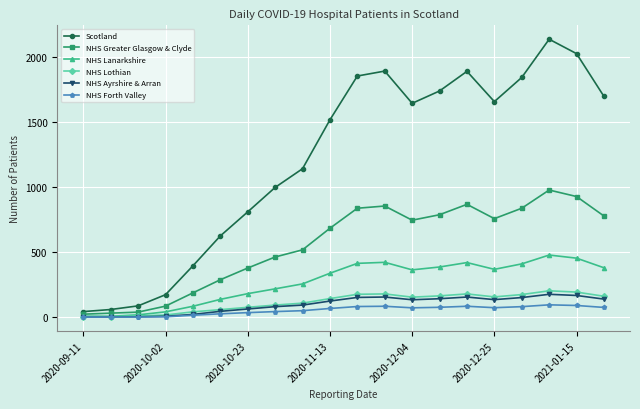

How many lines are shown in the chart?

6